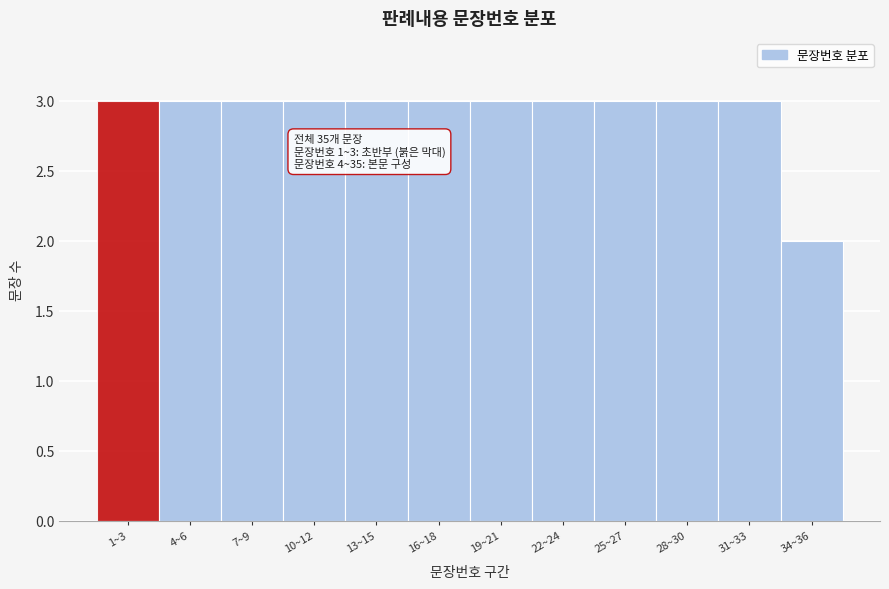

Reading left to right, transcribe all the data shown in this chart.

3	3	3	3	3	3	3	3	3	3	3	2